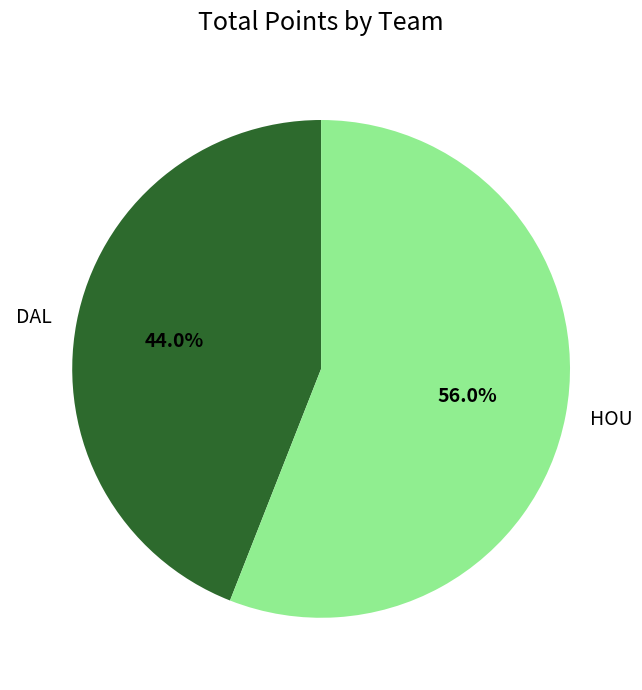

To the nearest percent, what is the combined percentage of DAL and HOU?

100%